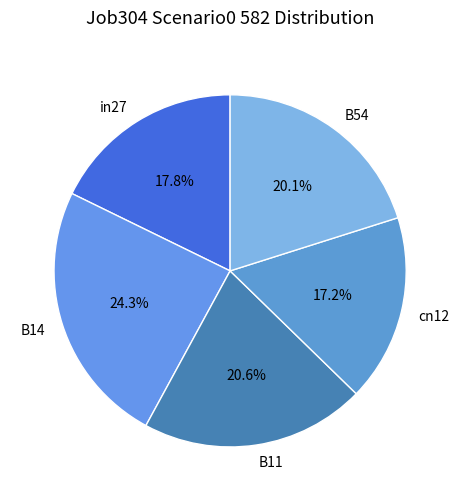

The in27 slice represents 18% of the pie. True or false?

True